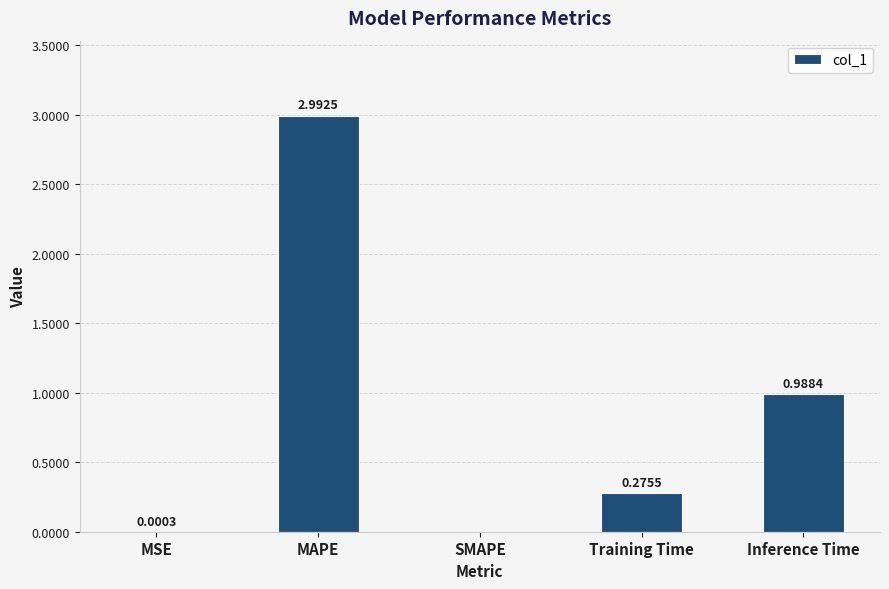

What is the sum of all values?

4.3